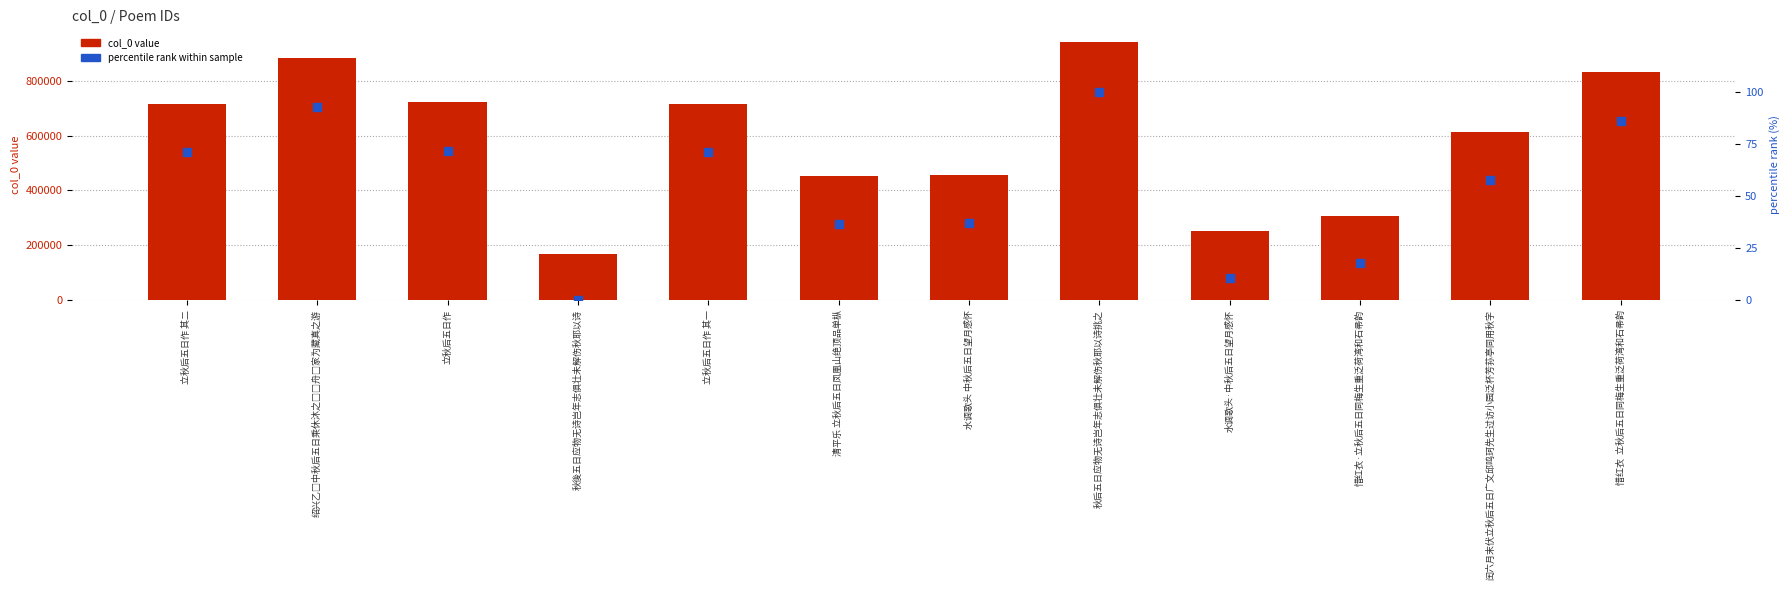

Which series has the largest Y range (max minus min)?

col_0 value